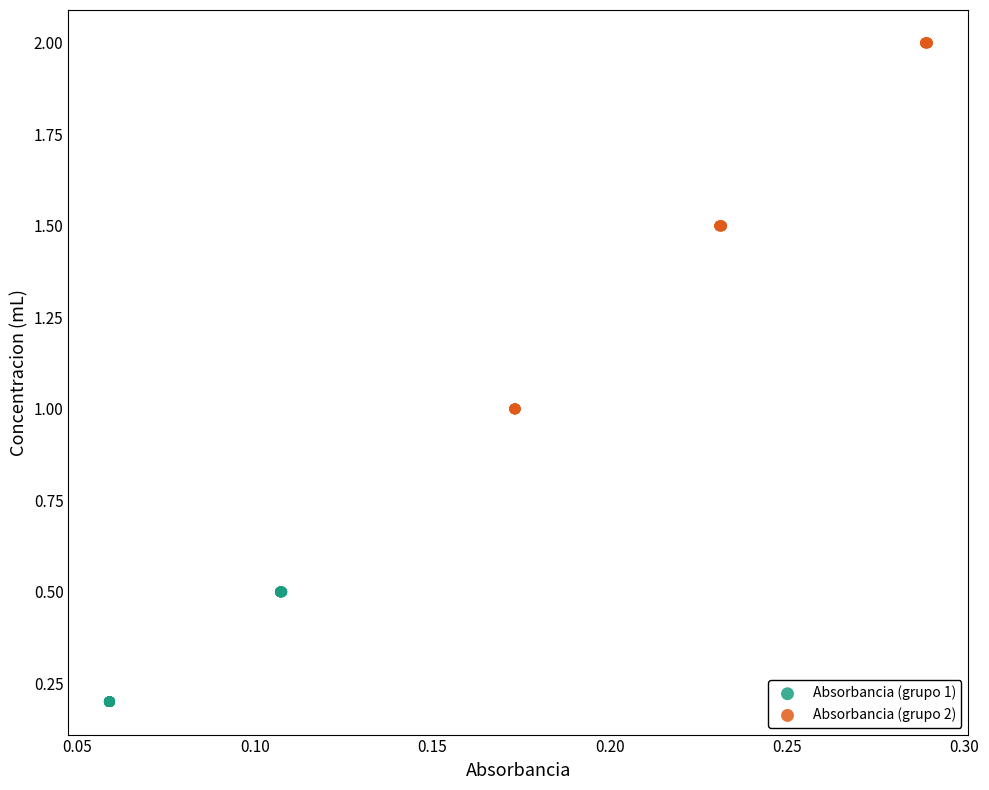

Which series contains the highest Y value?

Absorbancia (grupo 2)